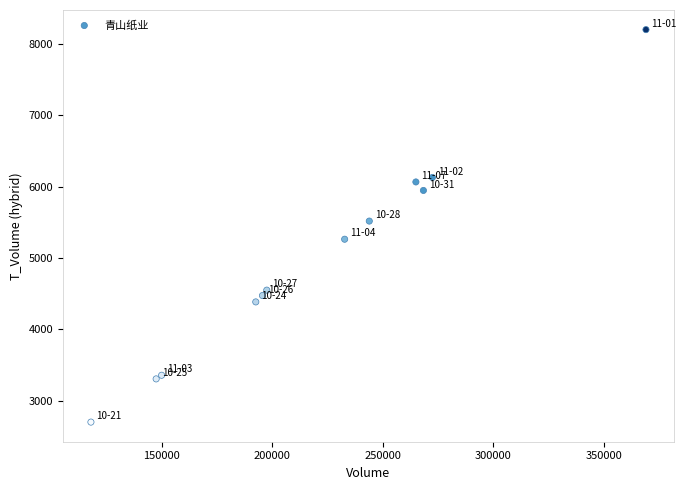

What Y value in the scatter plot is closest to 5451?

5518